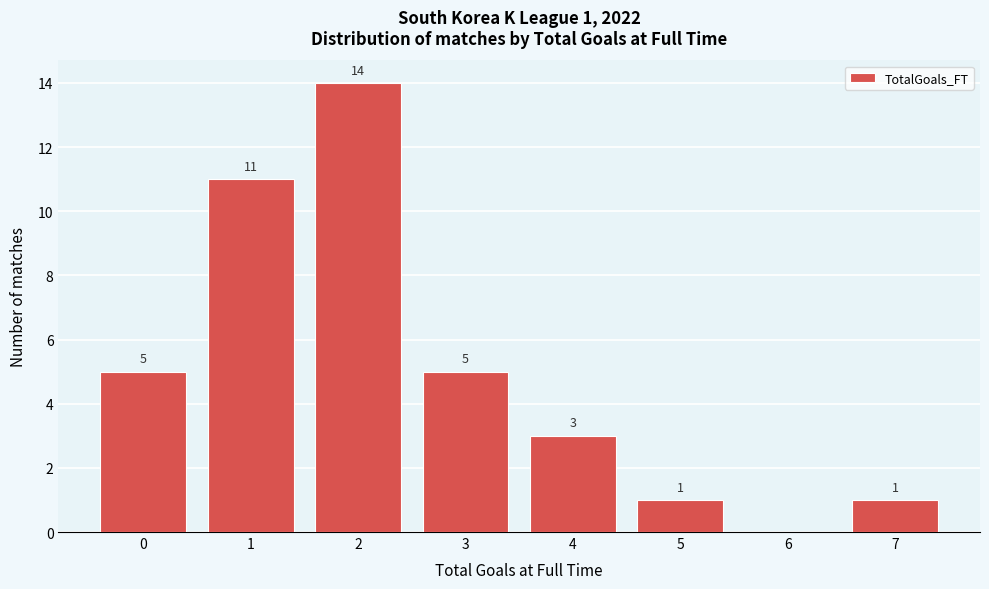

Reading left to right, transcribe all the data shown in this chart.

0=5	1=11	2=14	3=5	4=3	5=1	6=0	7=1